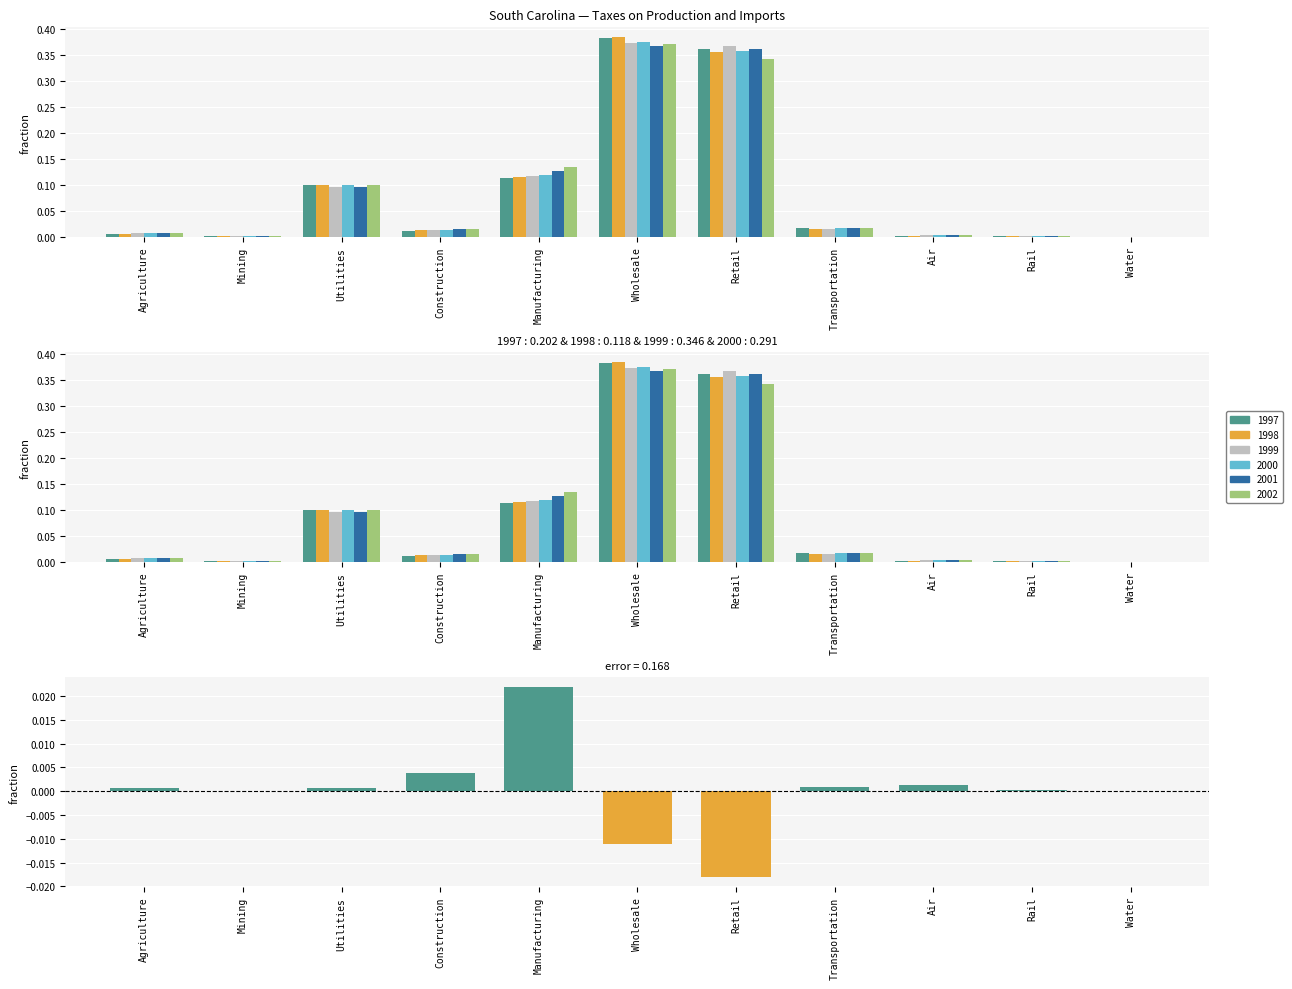

What is the total value across all series at Retail?

2.1